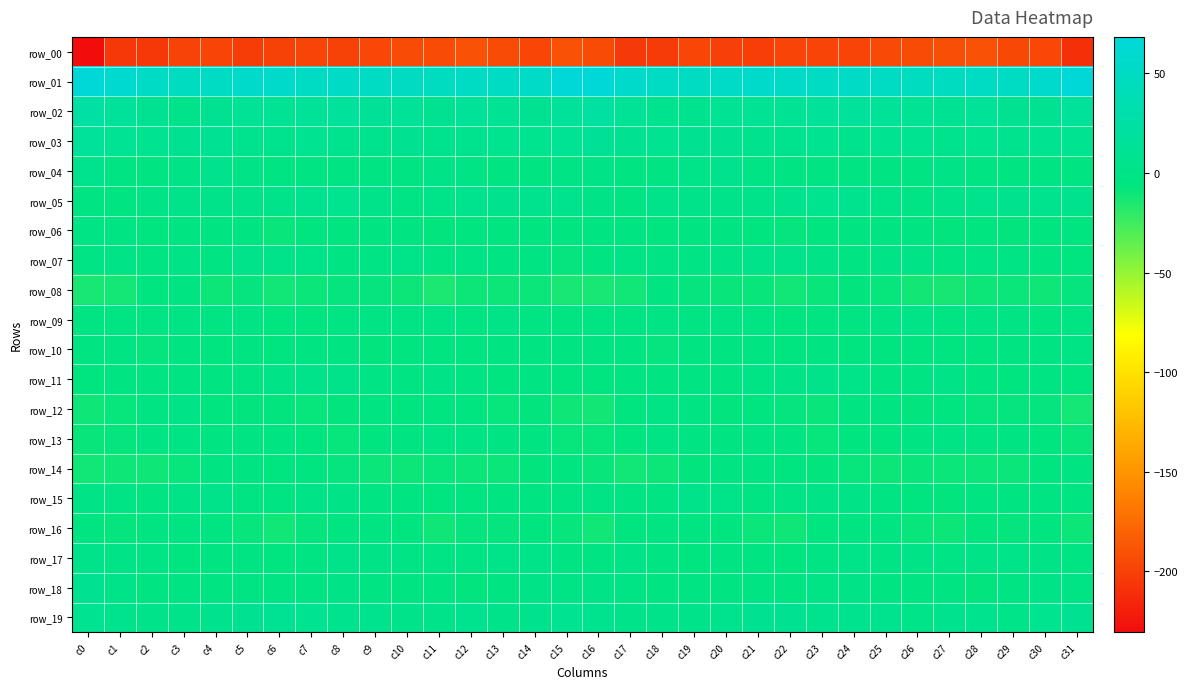

What is the total value across all series at c28?

-177.4